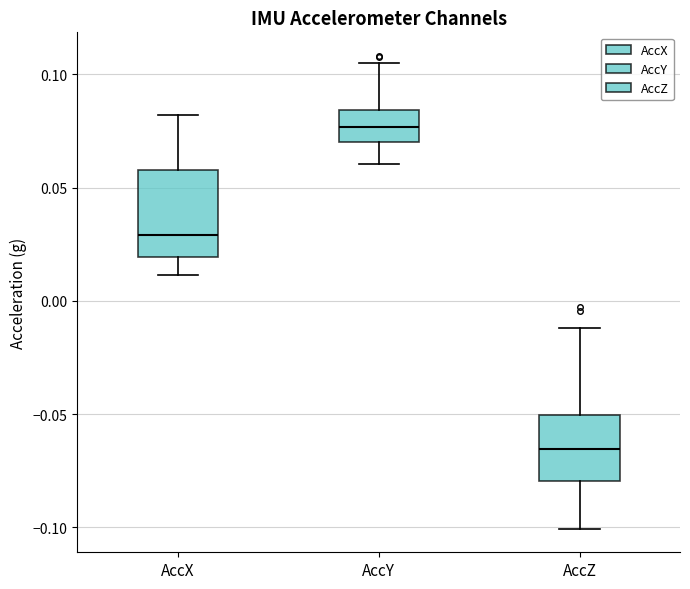

Which box's median line is the lowest?

AccZ